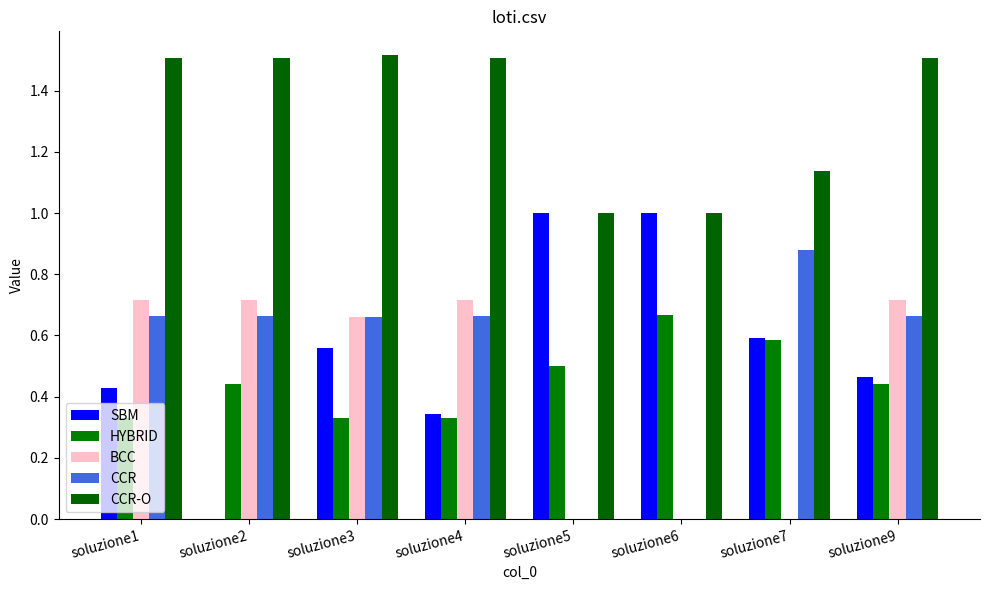

Read the BCC value at soluzione1.

0.7